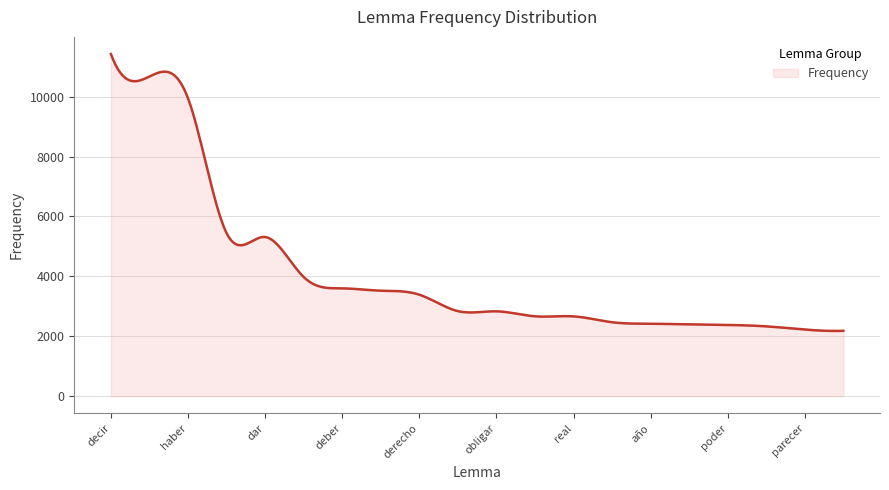

What is the difference between the maximum and minimum values?

9245.4